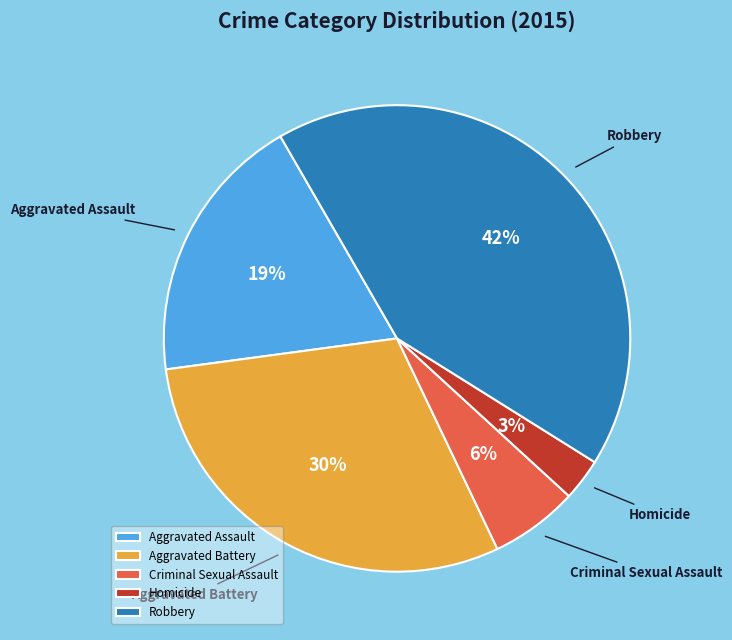

Is the sum of Homicide and Criminal Sexual Assault greater than half?

No